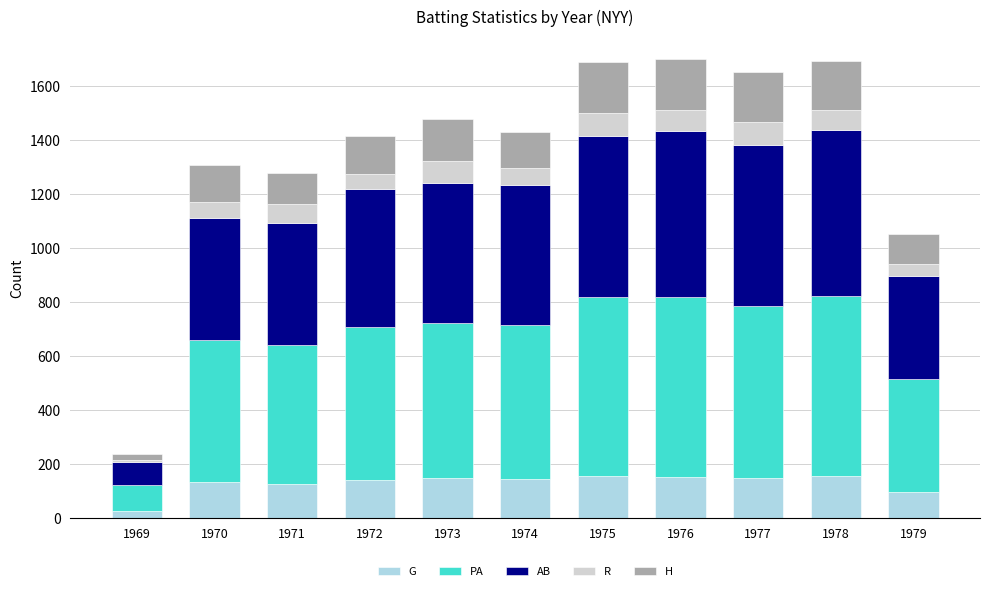

The G series shows 152 at 1976. True or false?

True